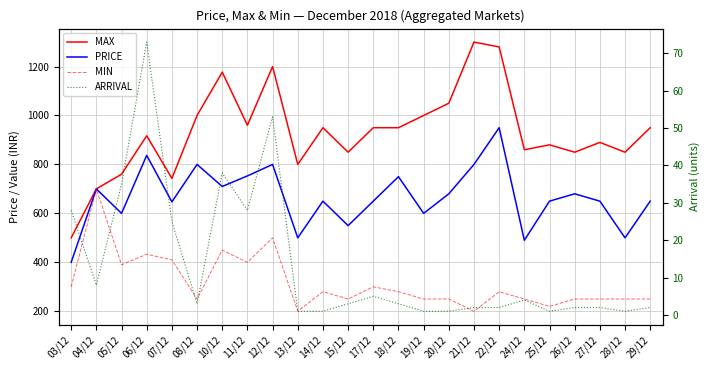

Is it true that MAX equals 2250 at 22/12?

False